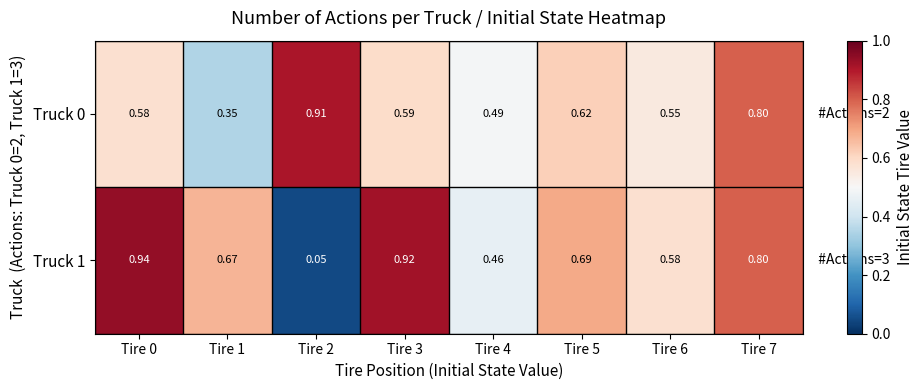

Is the value of Truck 0 at Tire 2 greater than the value of Truck 1 at Tire 3?

No